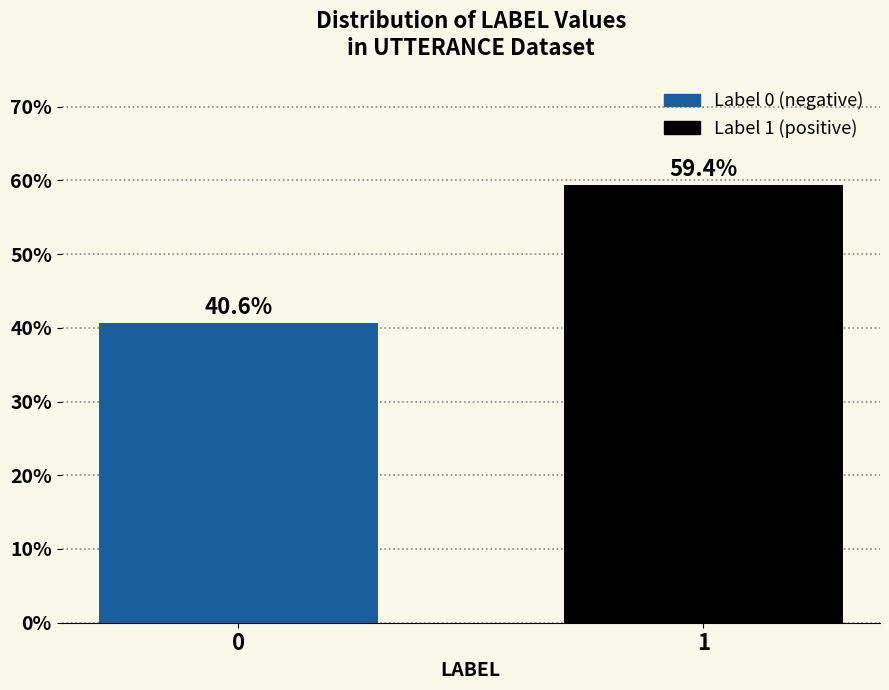

Reading left to right, list all the values displayed in this chart.

0=40.6	1=59.4